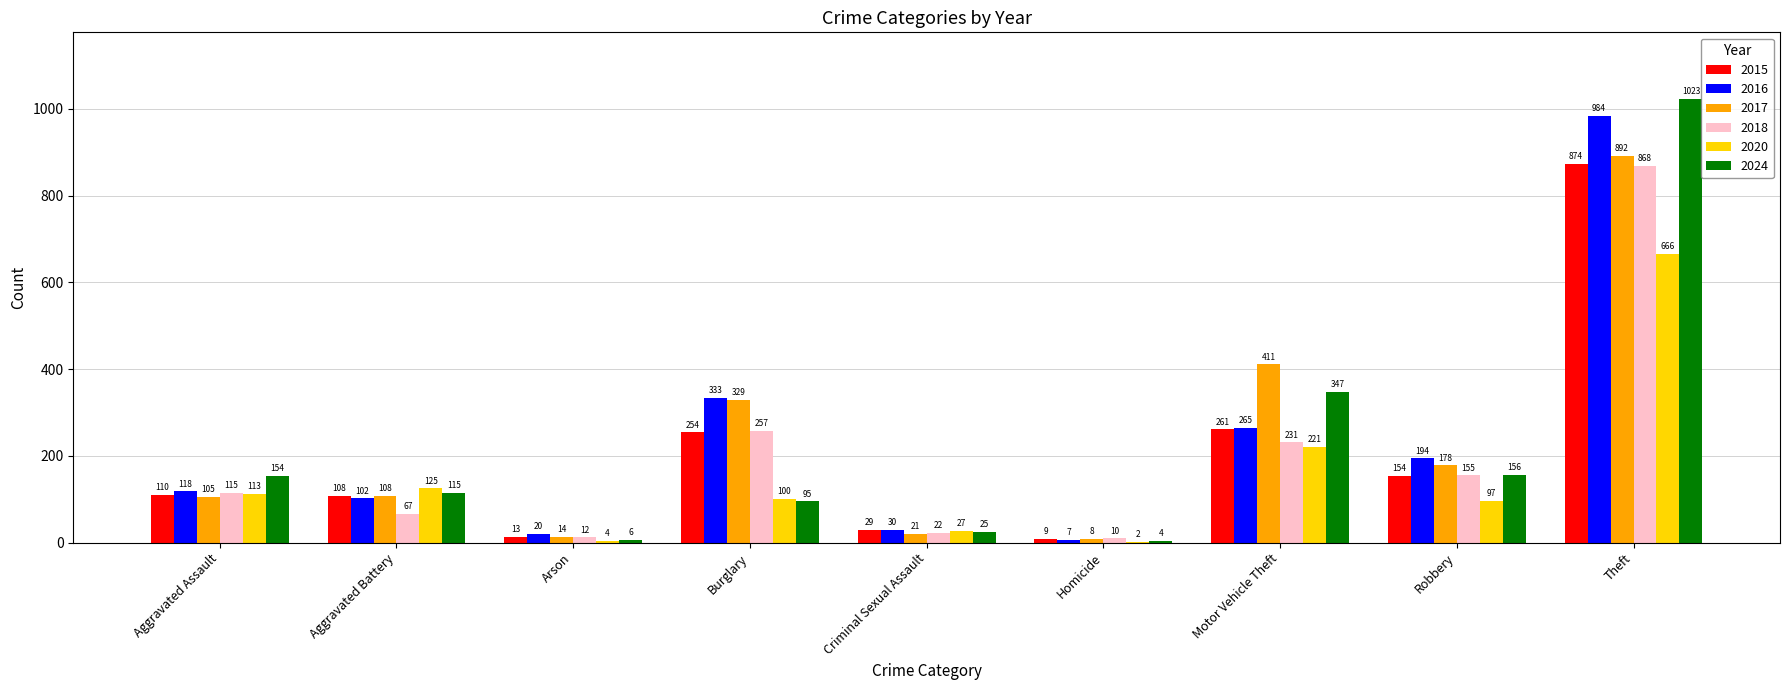

Between Robbery and Theft, which series saw the biggest shift?

2024